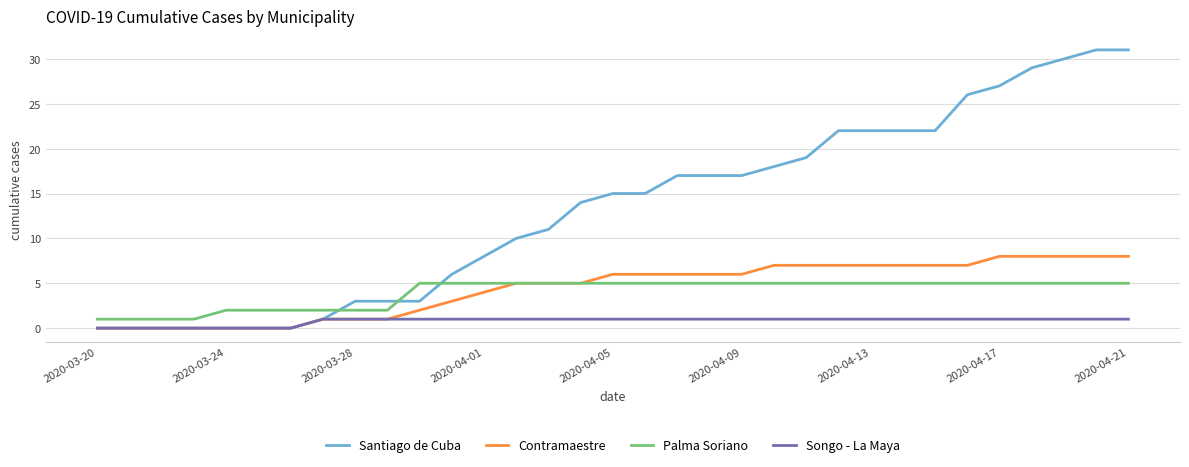

Reading right to left, list all the values displayed in this chart.

Santiago de Cuba: 31	31	30	29	27	26	22	22	22	22	19	18	17	17	17	15	15	14	11	10	8	6	3	3	3	1	0	0	0	0	0	0	0
Contramaestre: 8	8	8	8	8	7	7	7	7	7	7	7	6	6	6	6	6	5	5	5	4	3	2	1	1	1	0	0	0	0	0	0	0
Palma Soriano: 5	5	5	5	5	5	5	5	5	5	5	5	5	5	5	5	5	5	5	5	5	5	5	2	2	2	2	2	2	1	1	1	1
Songo - La Maya: 1	1	1	1	1	1	1	1	1	1	1	1	1	1	1	1	1	1	1	1	1	1	1	1	1	1	0	0	0	0	0	0	0